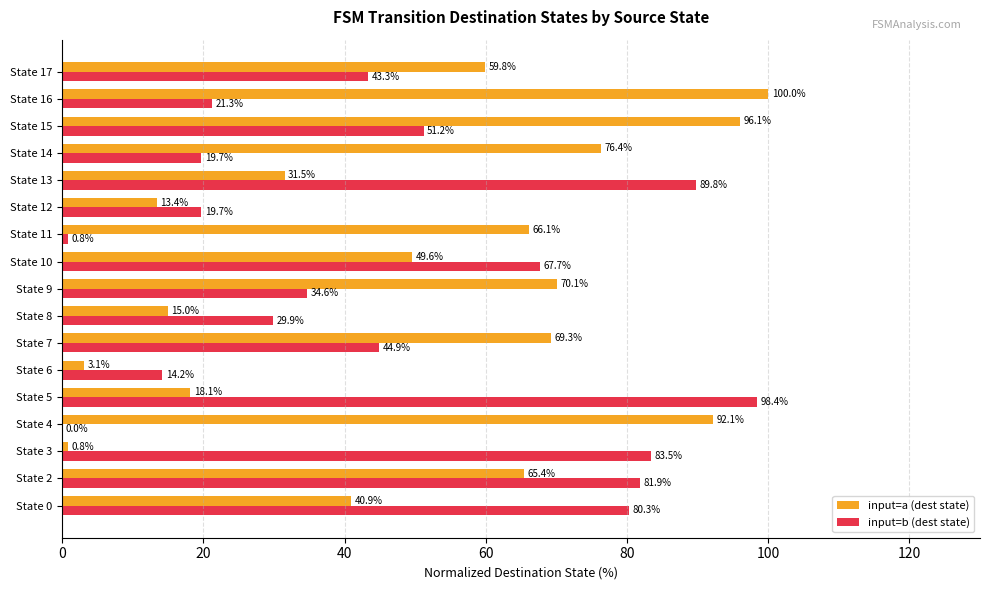

Between State 10 and State 13, which series saw the biggest shift?

input=b (dest state)